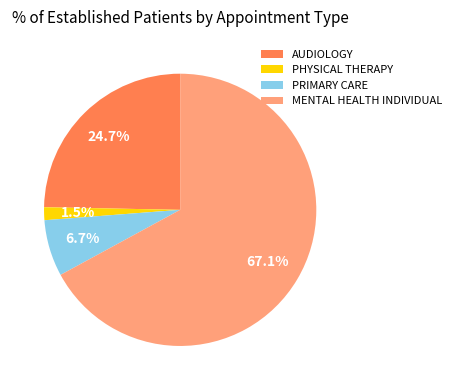

The AUDIOLOGY slice represents 25% of the pie. True or false?

True